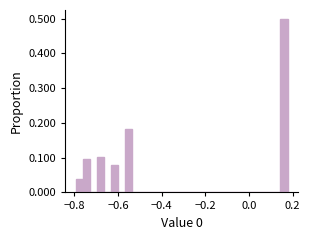

Read against the x-axis, roughly where is the centre of the tallest bar?

0.16